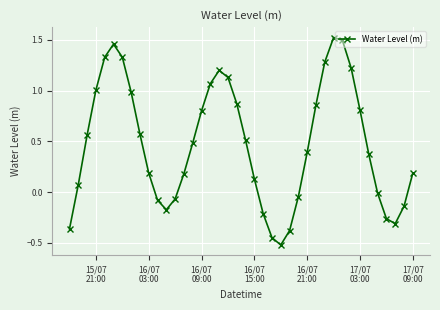

How many interior local peaks (higher than both neighbors) does the data have?

3